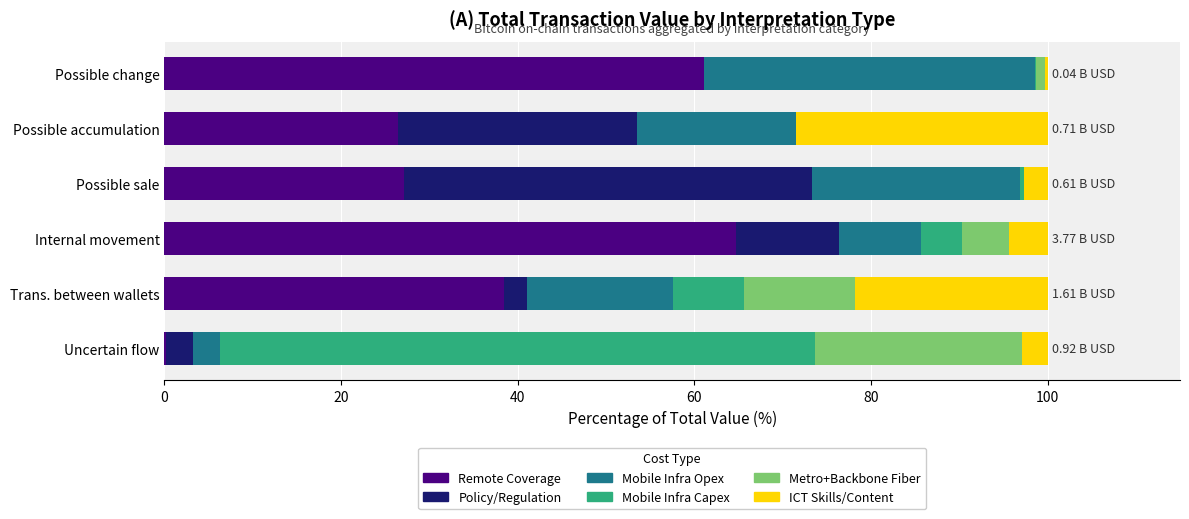

What is the total value across all series at Trans. between wallets?

100.0